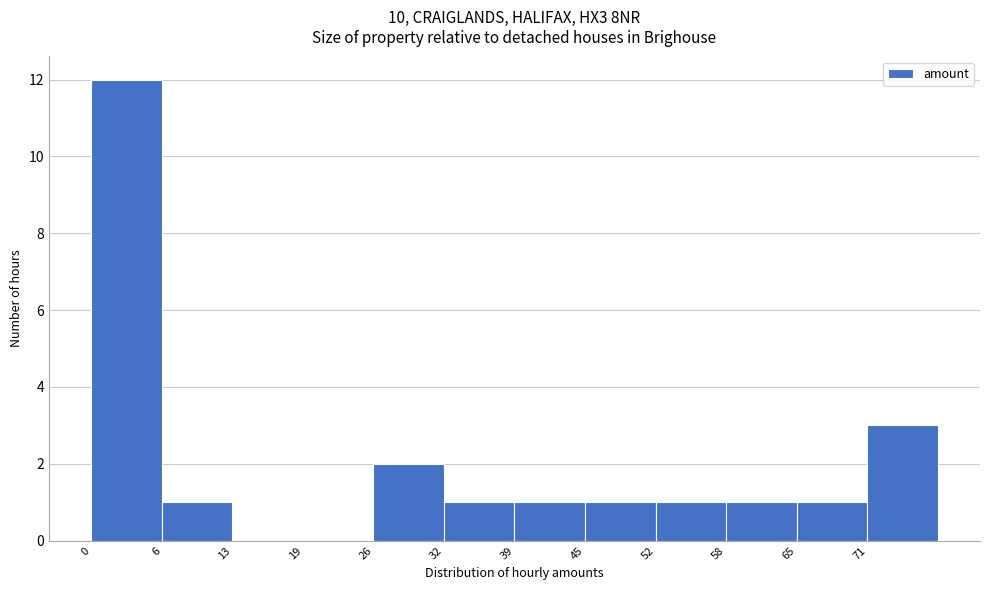

Reading left to right, list every bar in this chart as the range it spans on the x-axis followed by its height. Neither the bar edges nor the heights are printed on the chart, so give them approximately, as read against the axes.

0.0 to 6.5: 12
6.5 to 13.0: 1
13.0 to 19.5: 0
19.5 to 26.0: 0
26.0 to 32.5: 2
32.5 to 39.0: 1
39.0 to 45.5: 1
45.5 to 52.0: 1
52.0 to 58.5: 1
58.5 to 65.0: 1
65.0 to 71.5: 1
71.5 to 78.0: 3